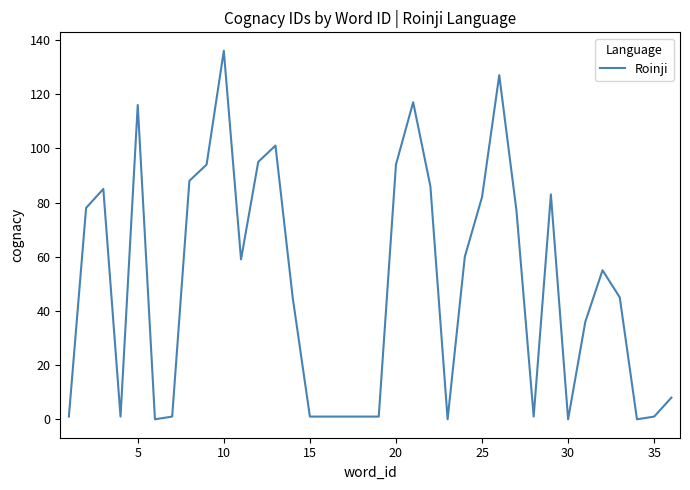

What is the difference between the maximum and minimum values?

136